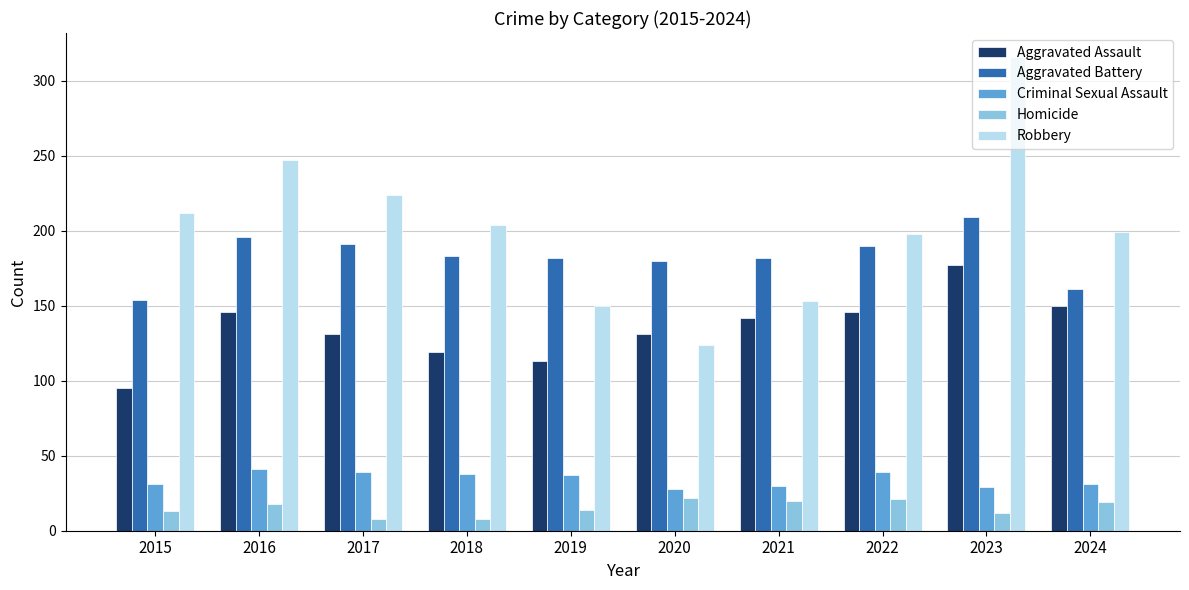

Where does the Aggravated Assault series first go above 142?

2016